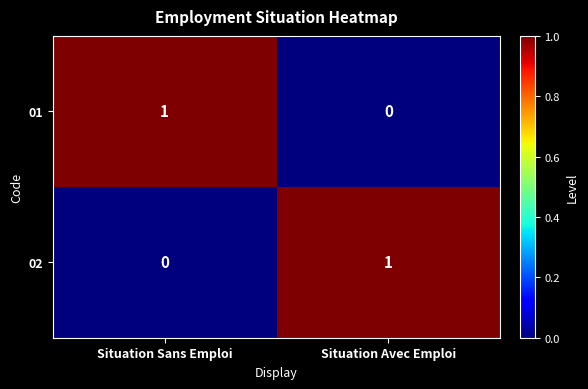

Is it true that 02 equals 0 at Situation Sans Emploi?

True